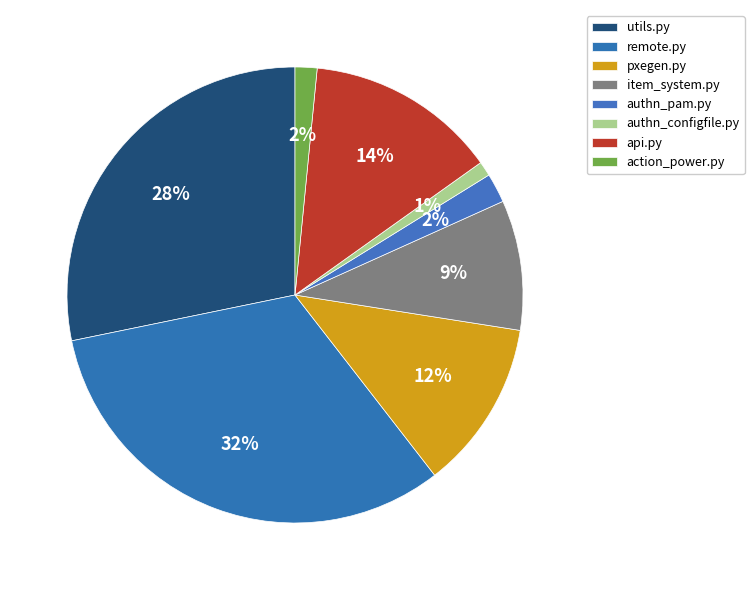

What is the change in value from pxegen.py to authn_configfile.py?

-890